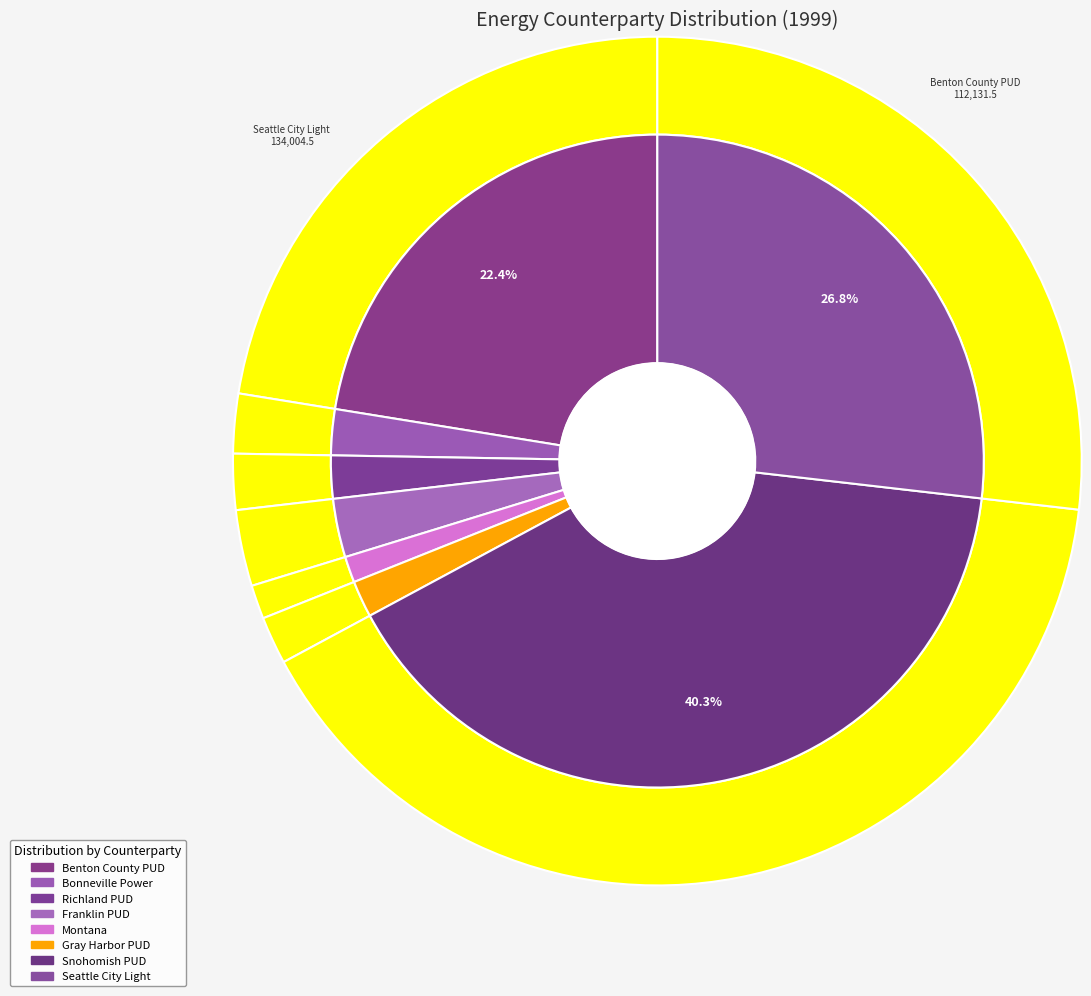

What percentage is the Snohomish PUD slice, to the nearest percent?

40%